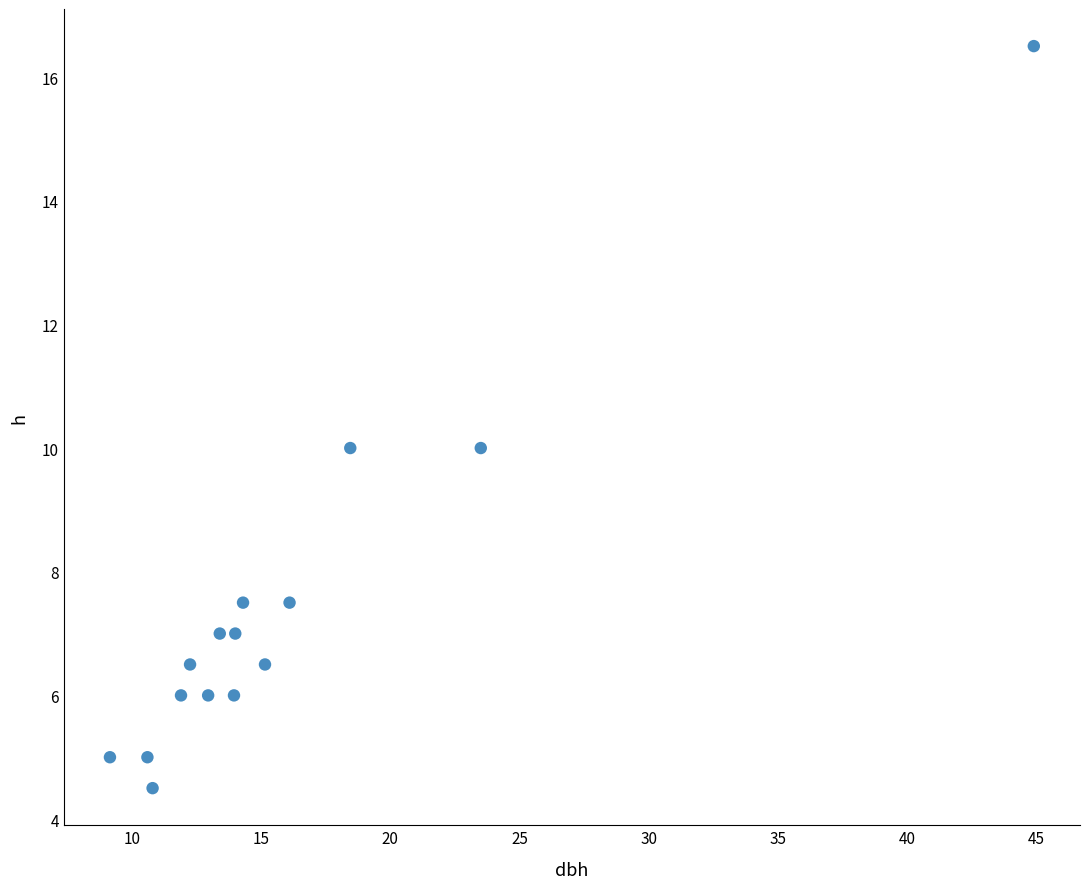

What is the range of X values (max minus min)?

35.8